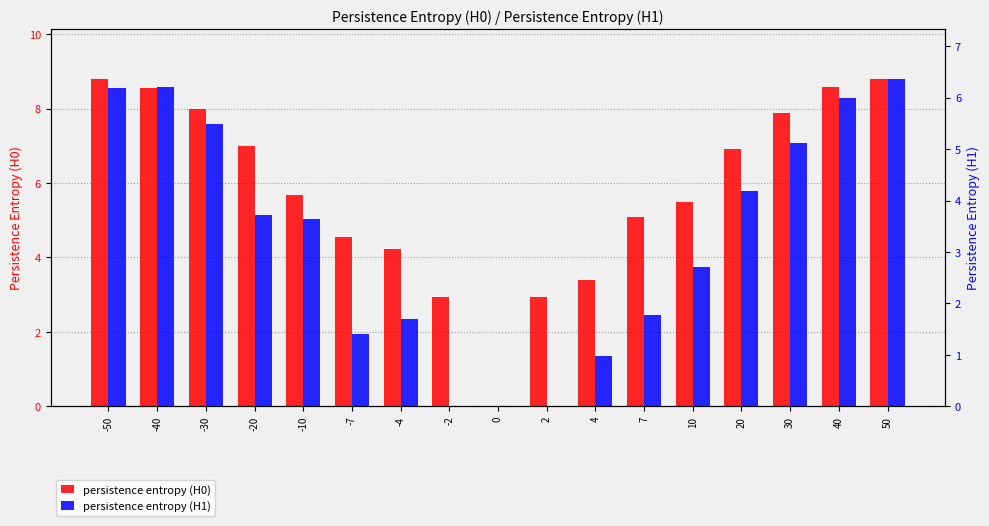

What is the difference between the persistence entropy (H1) values at -30 and 50?

0.9